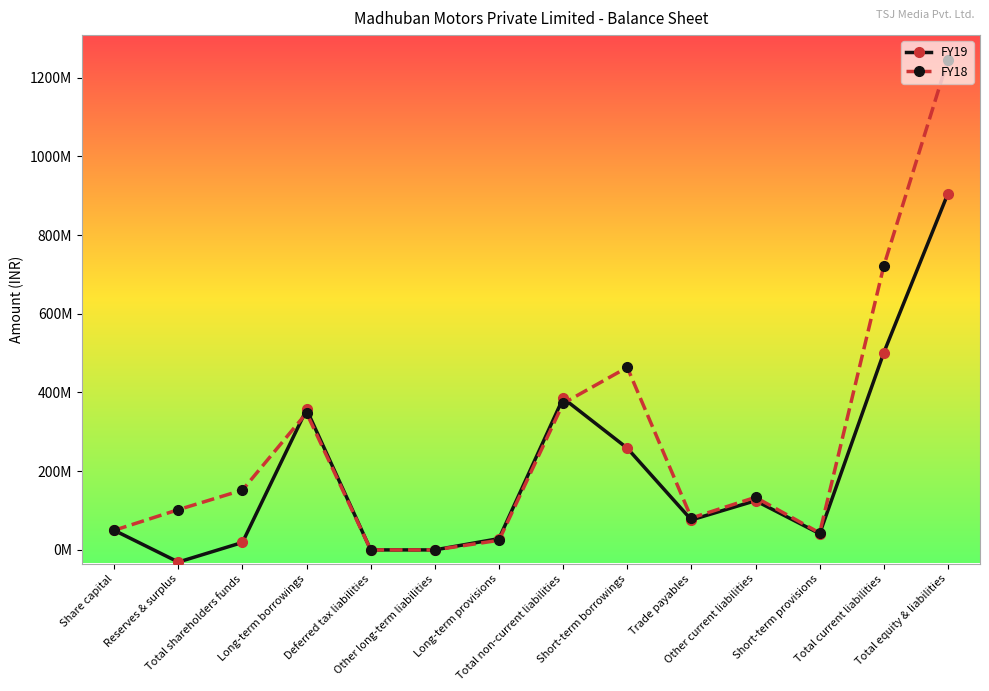

At how many categories does at least one series exceed 1109546882?

1